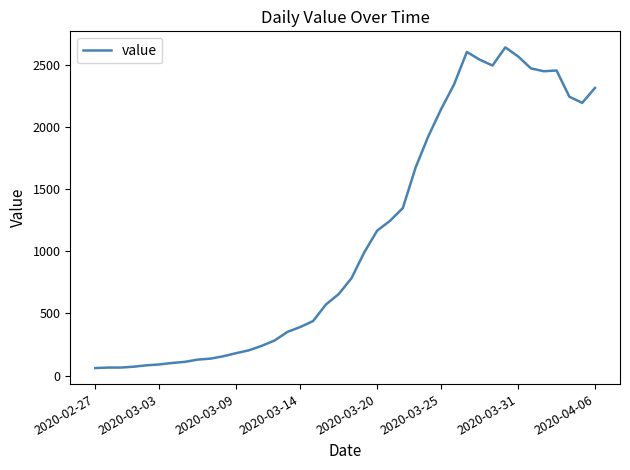

What is the difference between the maximum and minimum values?

2579